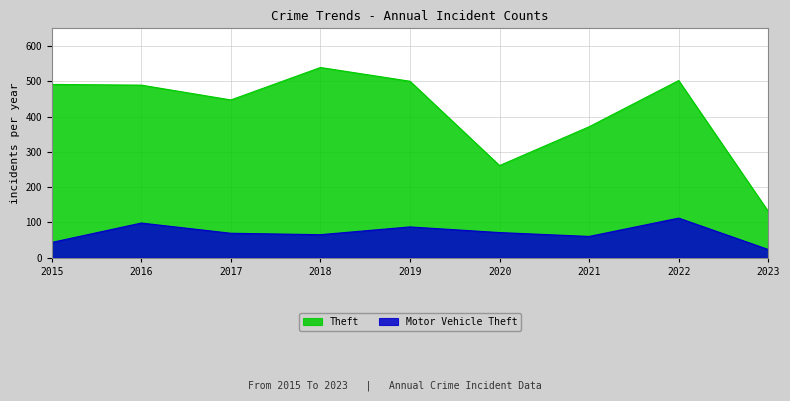

What is the smallest value displayed?

23